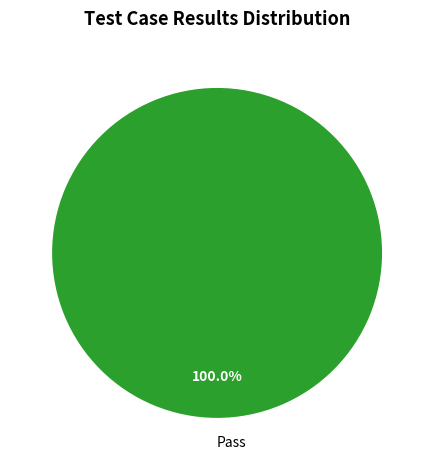

Rank the categories by value from highest to lowest.

Pass